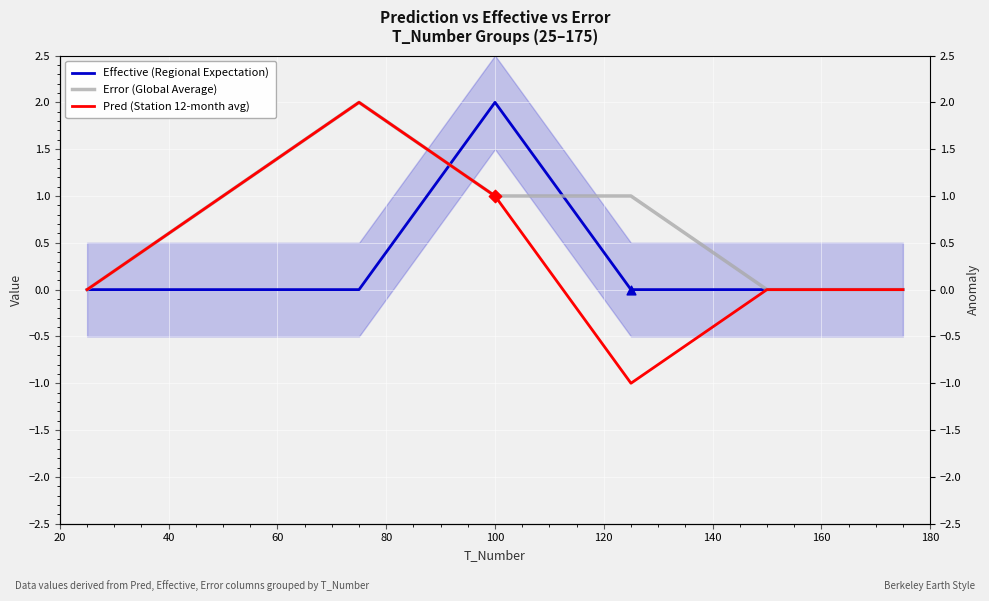

Which series has the largest total across all categories?

Error (Global Average)